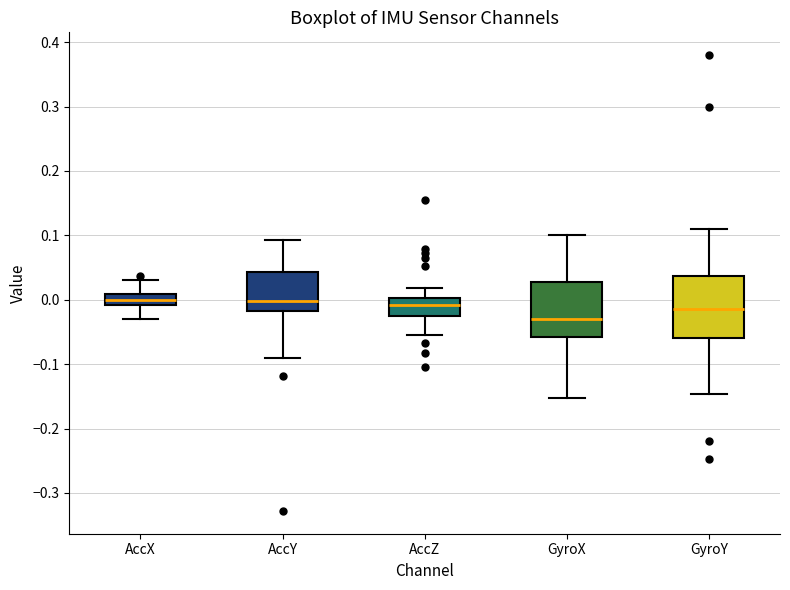

Reading left to right, transcribe this box plot: for each box, give where its median line is, the range the box spans, and where its two whiskers end, as read against the y-axis. The values are not printed on the chart, so give them approximately, as read against the axis.

AccX: median 0.00, box -0.01 to 0.01, whiskers -0.03 to 0.03
AccY: median 0.00, box -0.02 to 0.04, whiskers -0.09 to 0.09
AccZ: median -0.01, box -0.03 to 0.00, whiskers -0.05 to 0.02
GyroX: median -0.03, box -0.06 to 0.03, whiskers -0.15 to 0.10
GyroY: median -0.01, box -0.06 to 0.04, whiskers -0.15 to 0.11